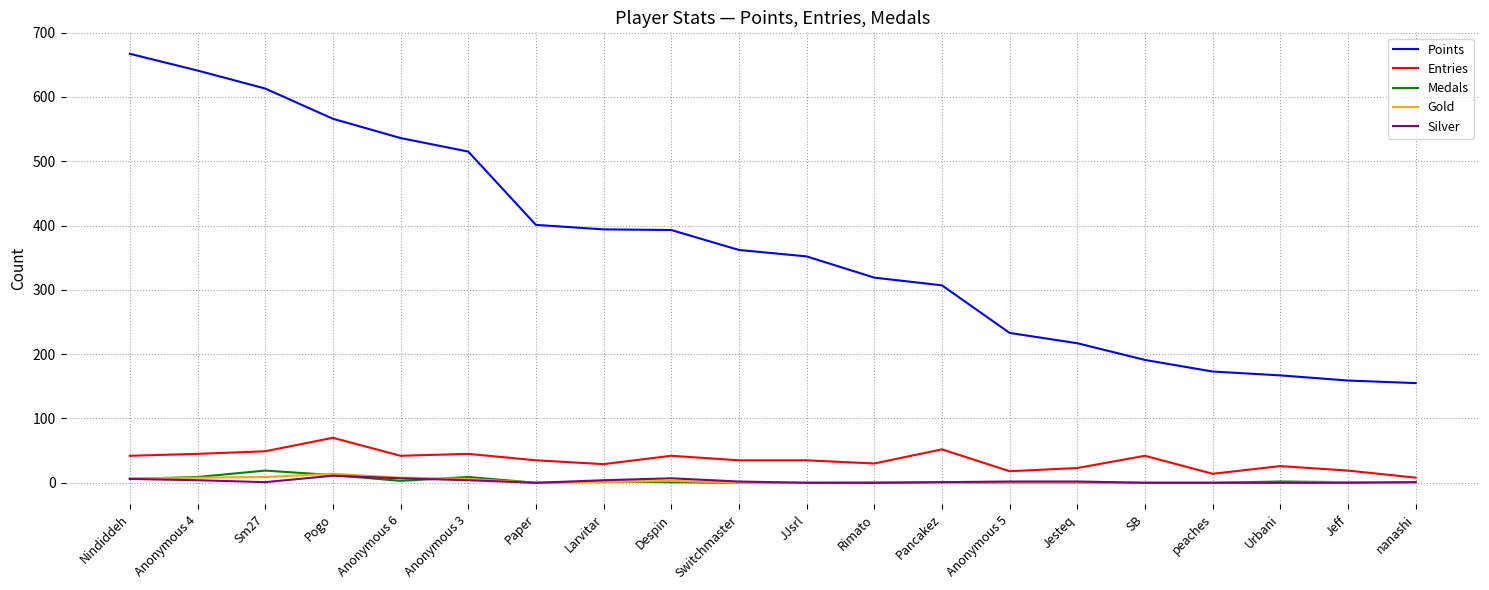

True or false: Gold and Entries intersect in this chart.

False